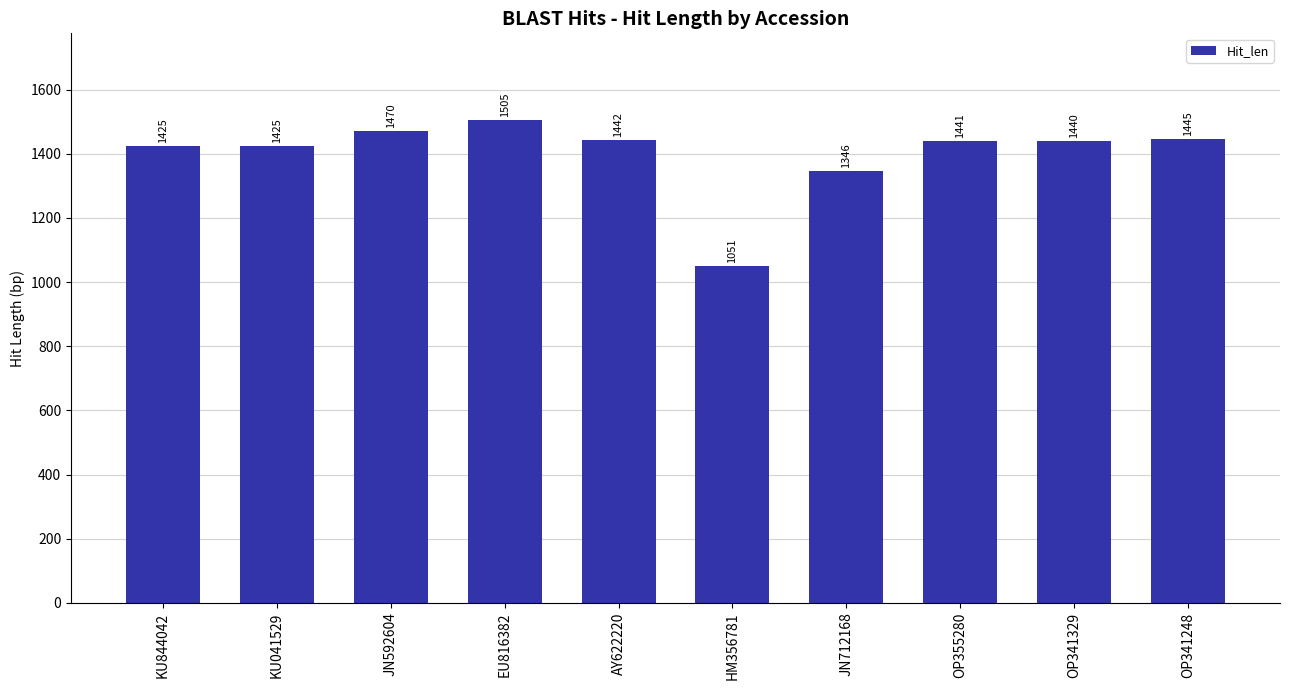

What is the ratio of the value at KU041529 to the value at OP341248?

1.0